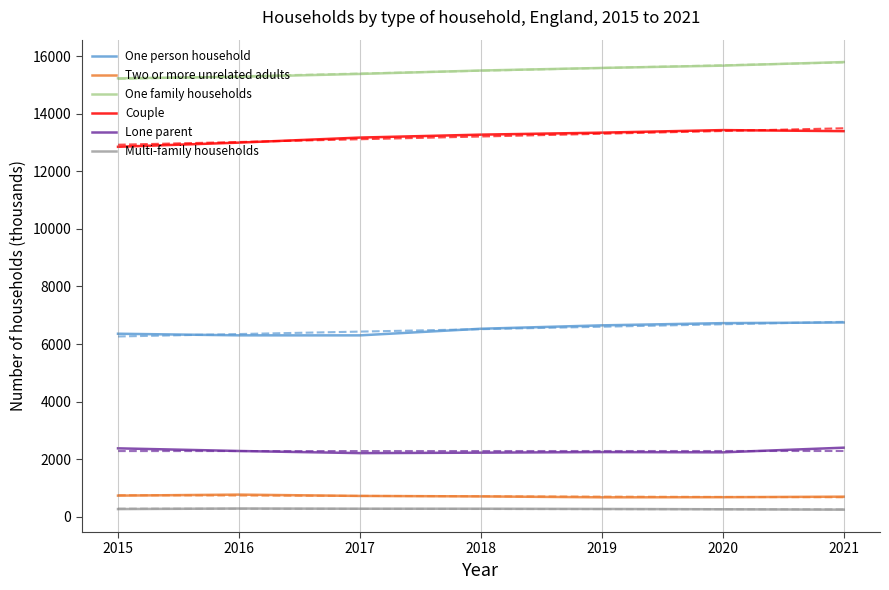

Reading right to left, list all the values displayed in this chart.

One person household: 6748	6725	6648	6530	6300	6301	6357
Two or more unrelated adults: 699	680	676	708	724	770	735
One family households: 15792	15667	15587	15498	15379	15279	15227
Couple: 13392	13429	13340	13271	13169	12994	12849
Lone parent: 2400	2238	2247	2227	2211	2285	2377
Multi-family households: 248	261	272	280	280	287	268